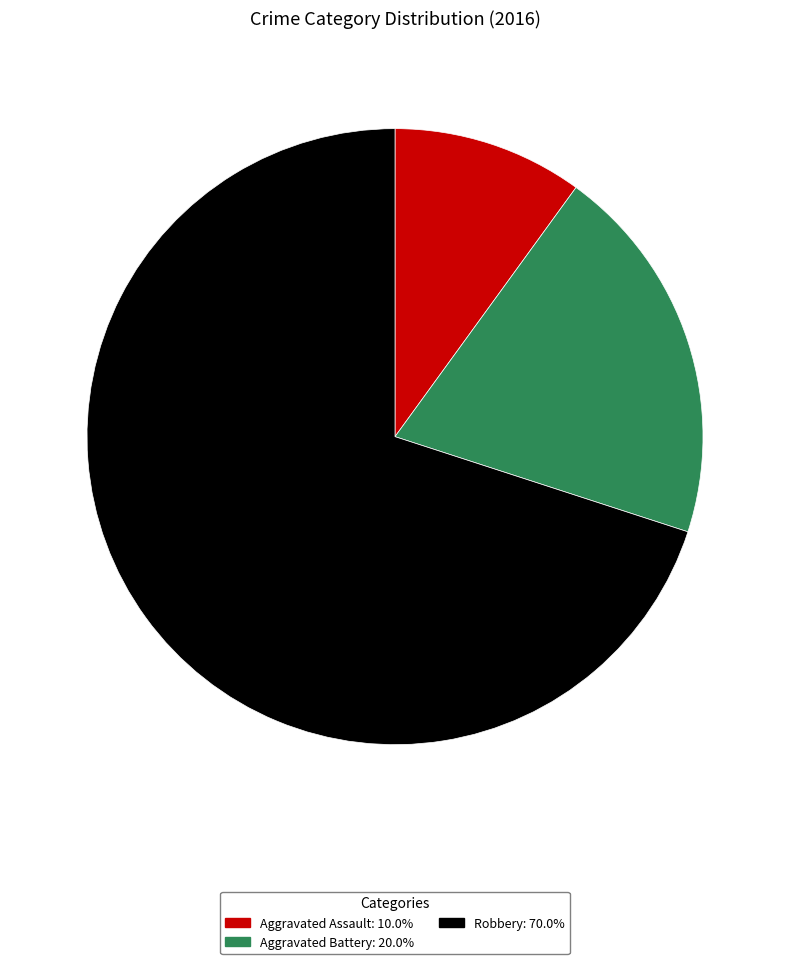

Rank the categories by value from highest to lowest.

Robbery, Aggravated Battery, Aggravated Assault